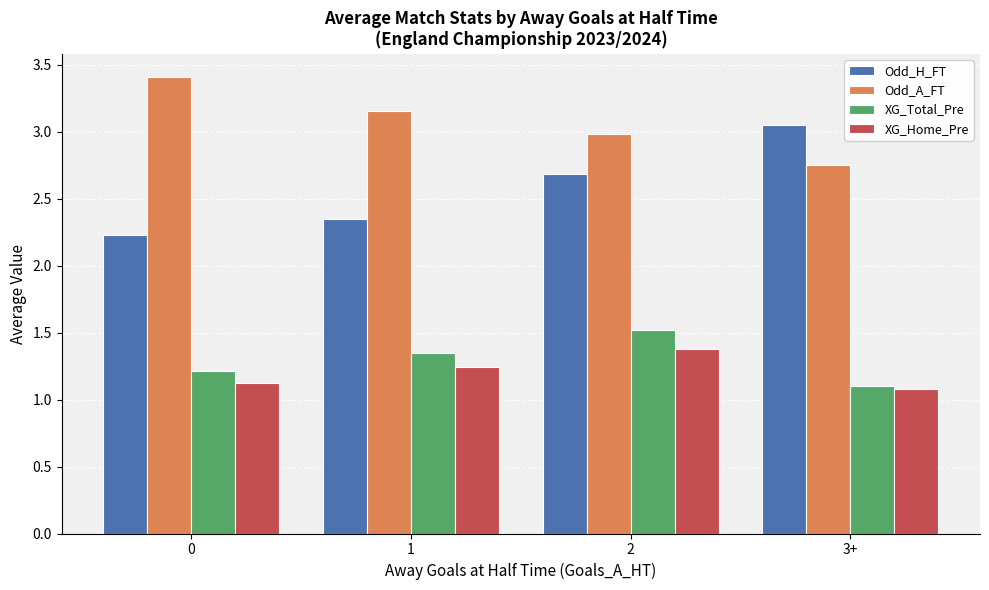

What is the difference between the highest and lowest values at 1?

1.9